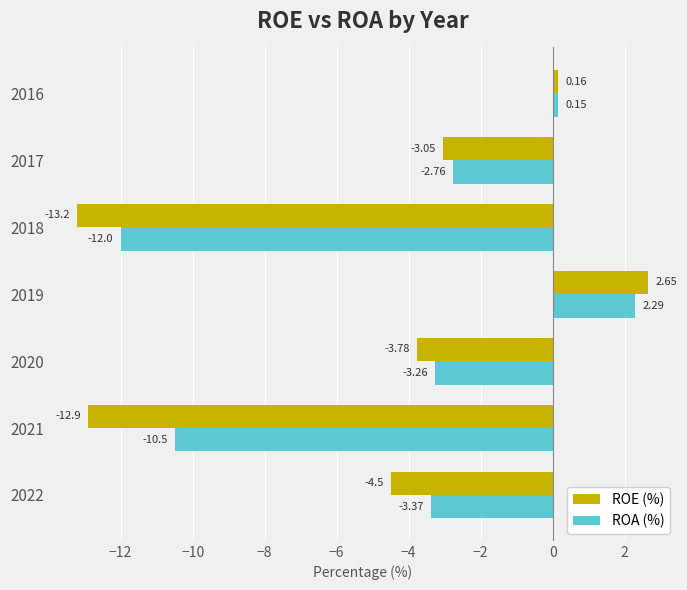

List the labels in order of ROE (%) value, largest first.

2019, 2016, 2017, 2020, 2022, 2021, 2018